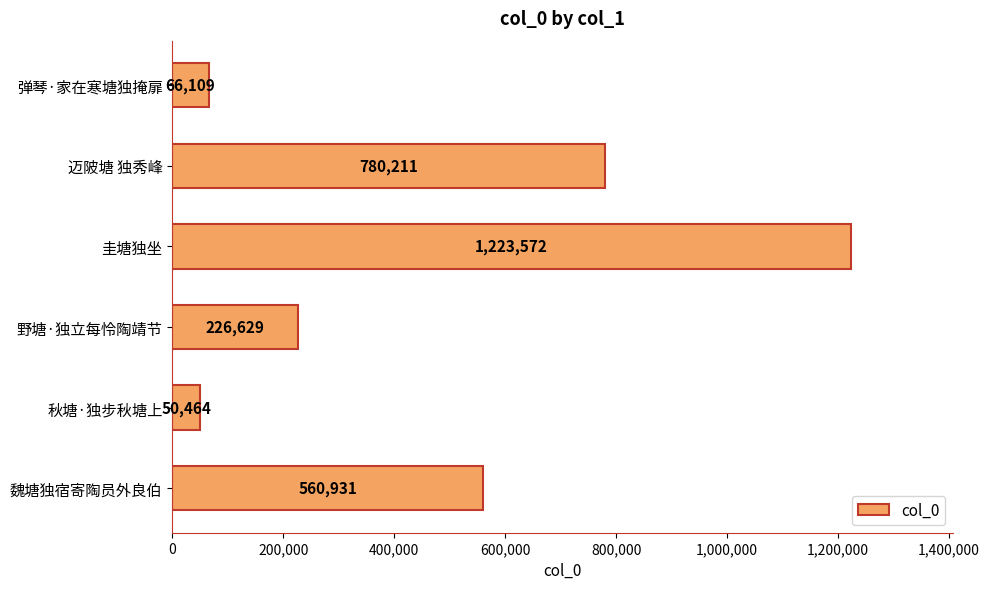

What is the difference between the second highest and second lowest values?

714102